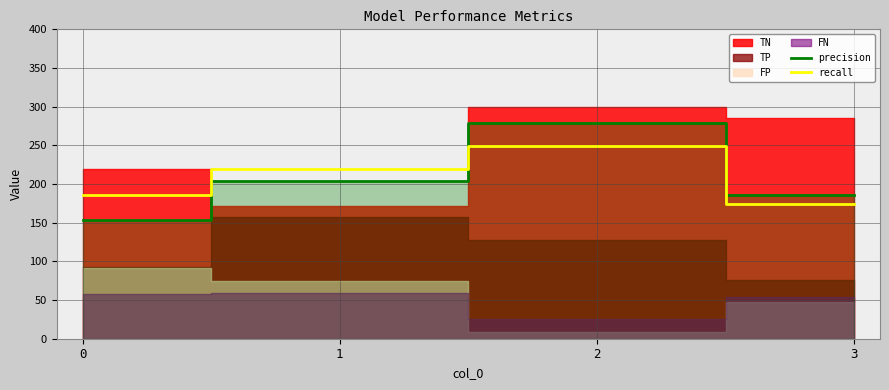

What is the difference between the maximum and second lowest values in the precision series?

93.0